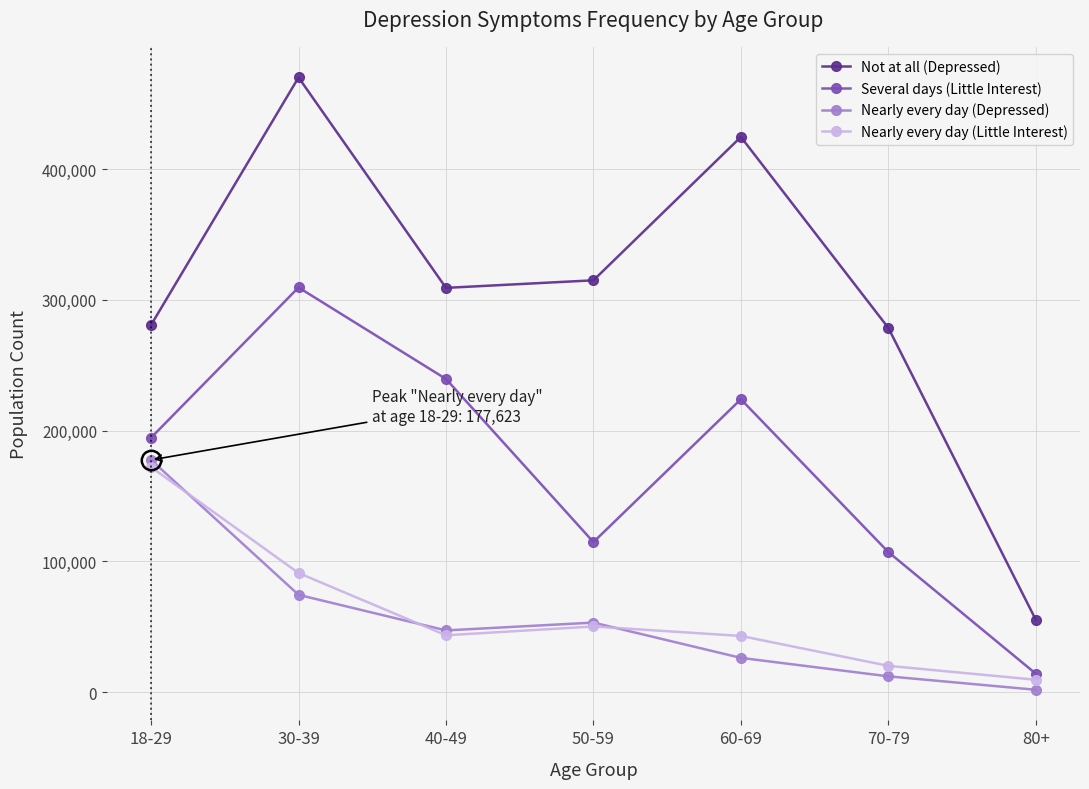

True or false: Not at all (Depressed) and Several days (Little Interest) cross at least once.

False